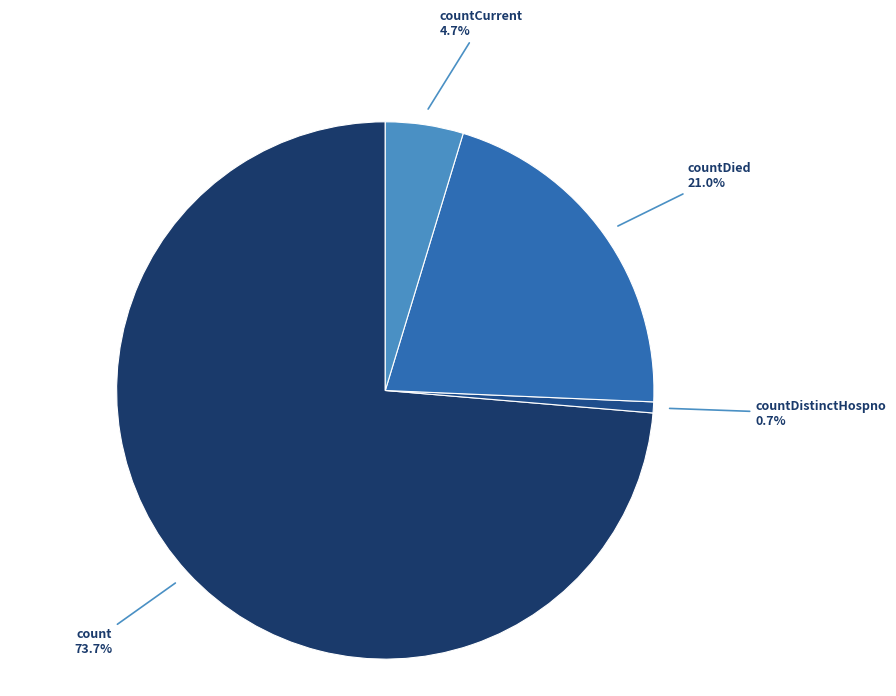

To the nearest percent, what is the average slice percentage?

25%